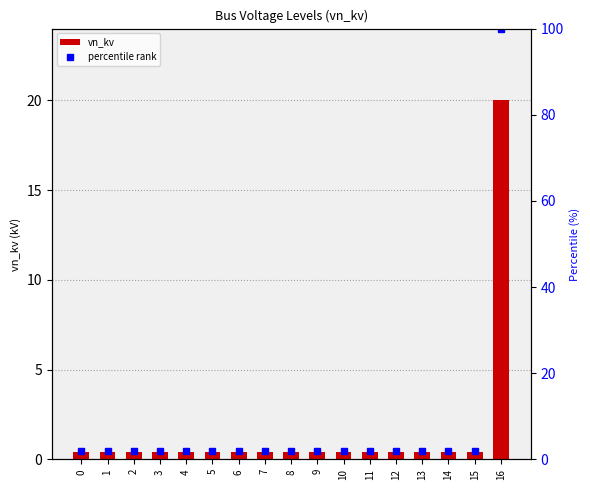

Does the chart contain any negative values?

No